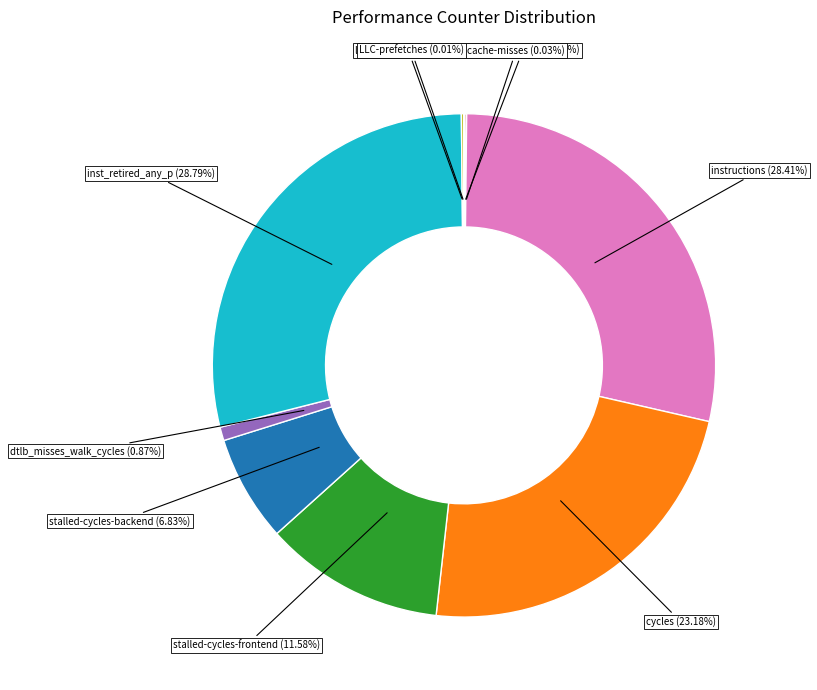

Does any single category account for the majority?

No